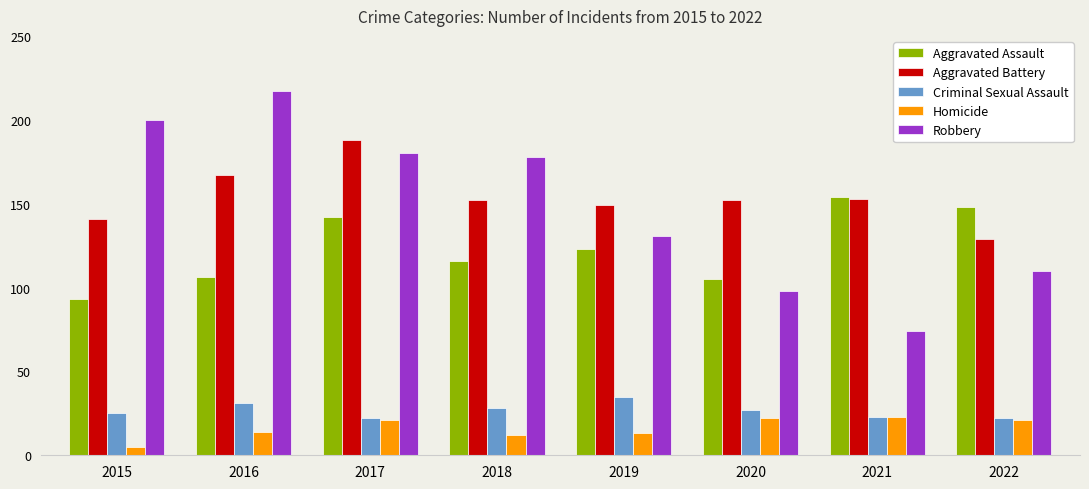

What is the lowest value of the Aggravated Assault series?

93